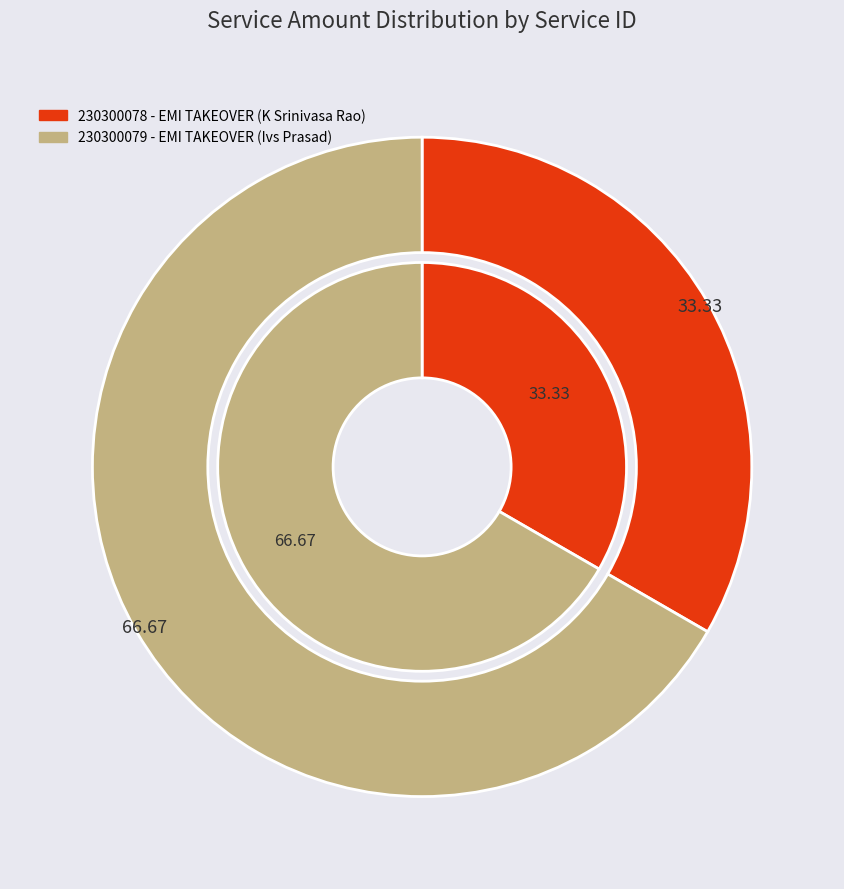

What is the total percentage of 230300078 and 230300079?

100.0%